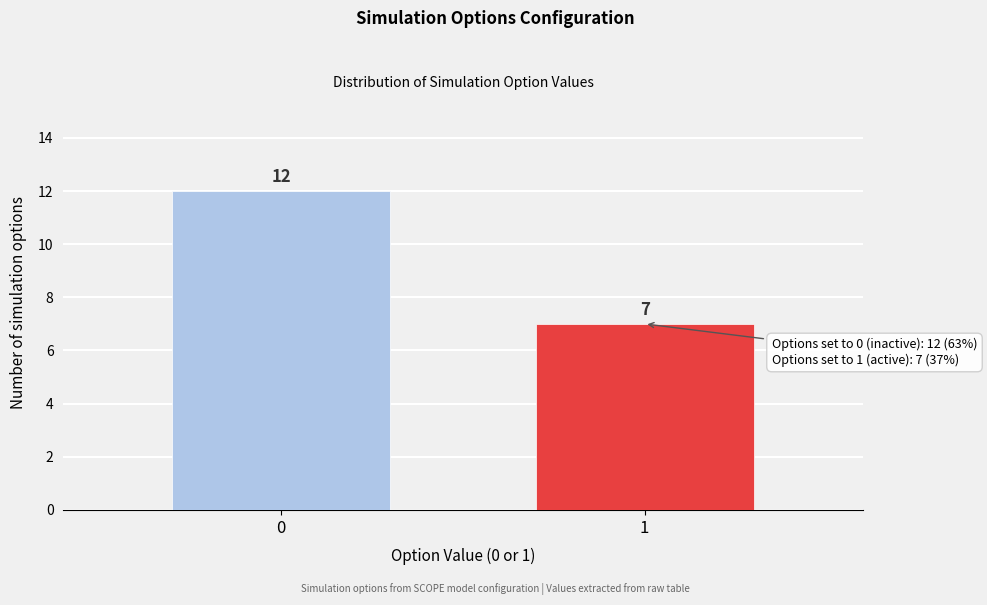

Reading left to right, extract all data points from this chart.

0=12	1=7